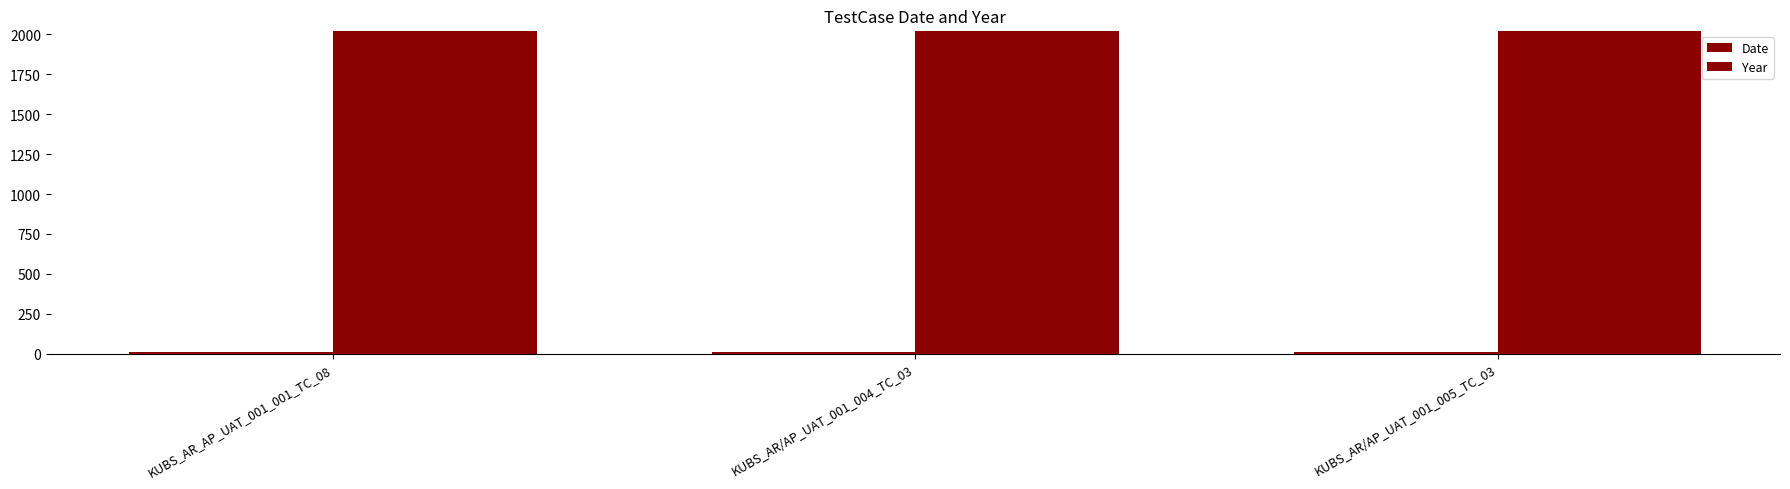

What is the smallest value displayed?

11